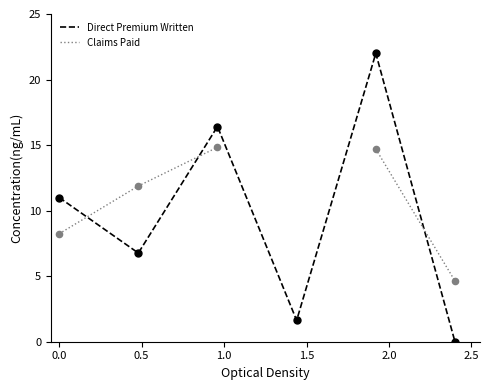

At which category is the sum across all series the highest?

2.0